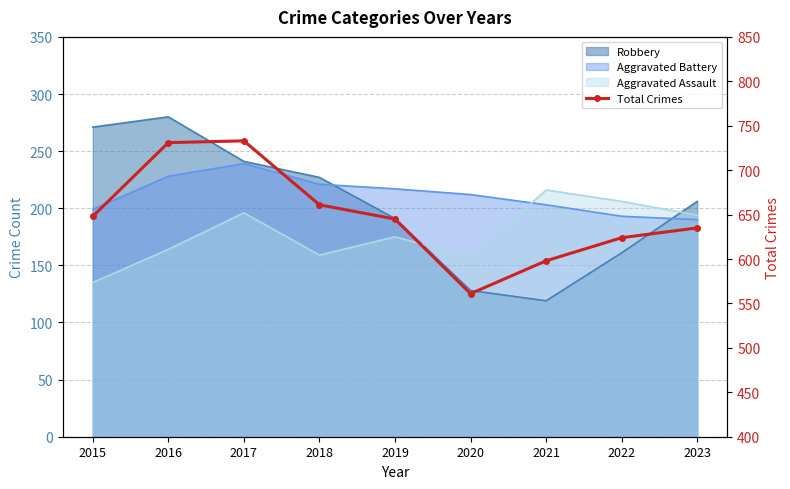

Count the number of values greater than 645.

4